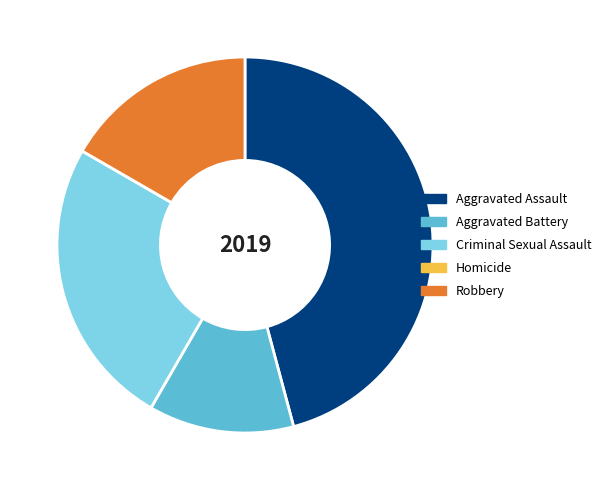

Combined, do Aggravated Assault and Criminal Sexual Assault account for over 50%?

Yes